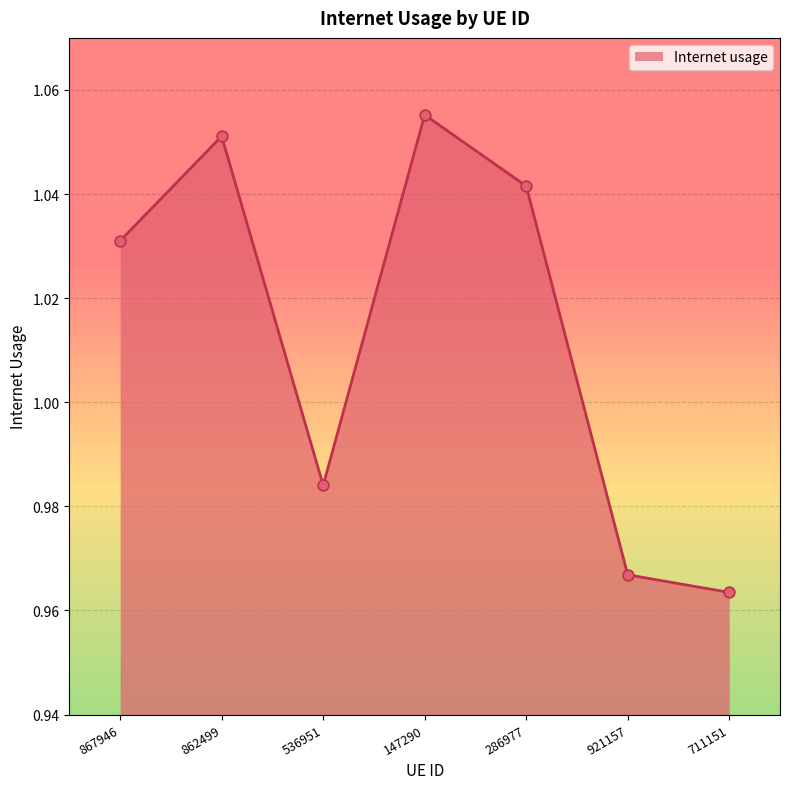

What is the change in value from 536951 to 147290?

+0.1